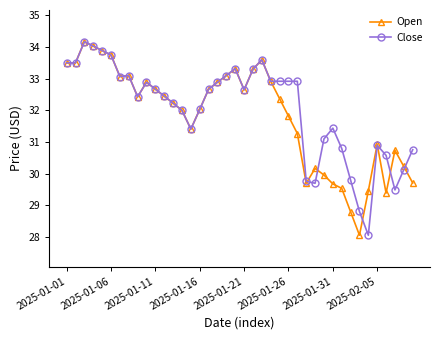

What is the highest value of the Close series?

34.2